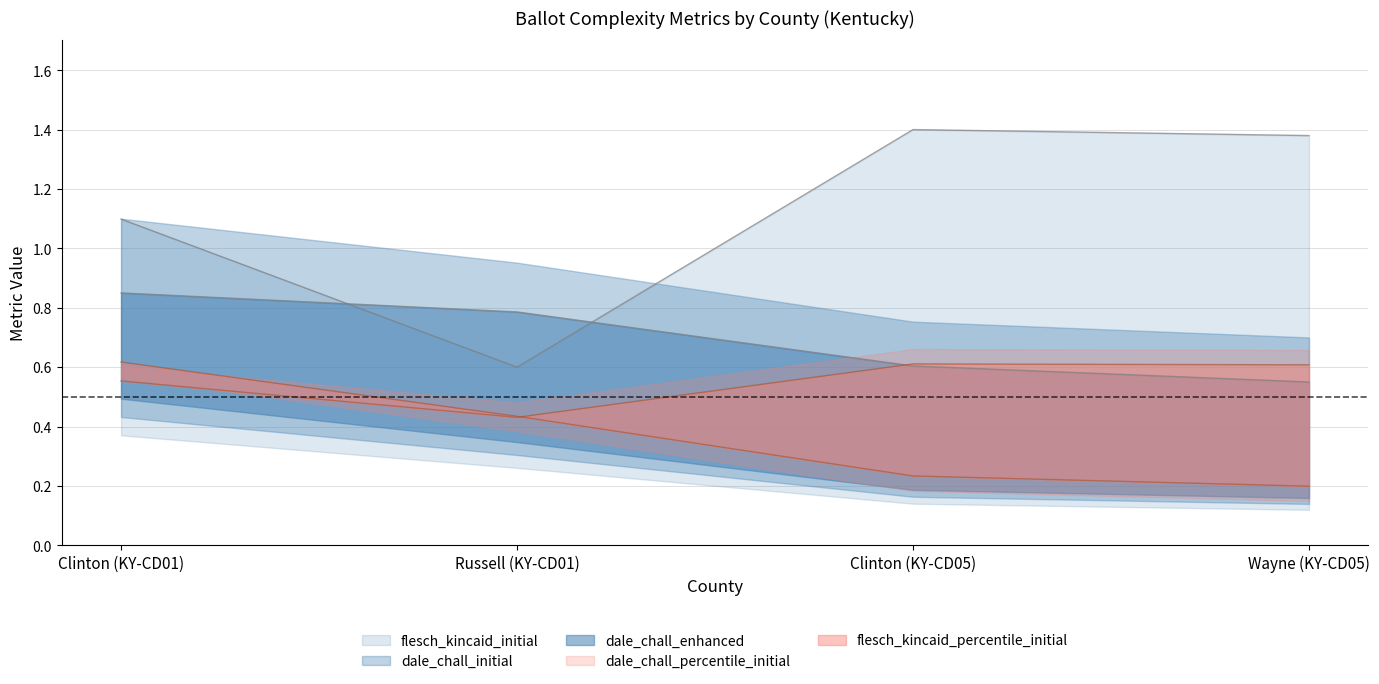

What is the minimum value shown in the chart?

0.2